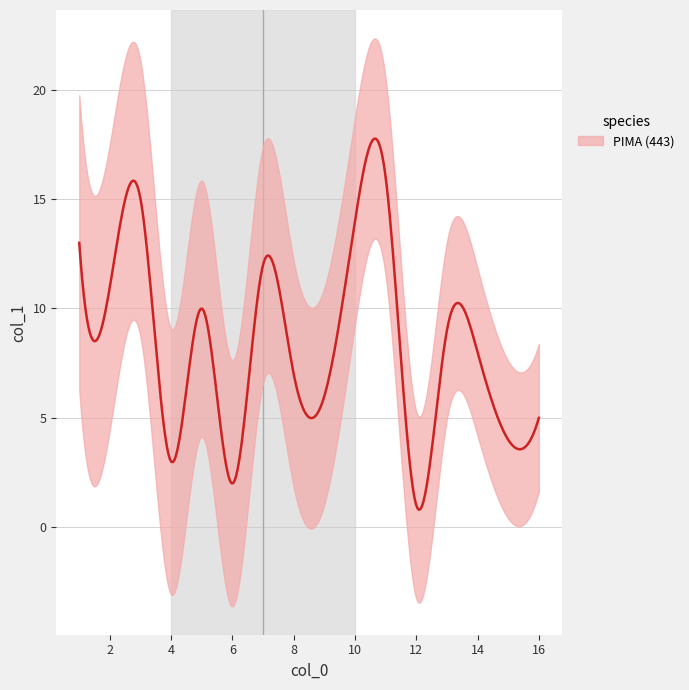

True or false: the data has more than 1 interior local peaks.

False